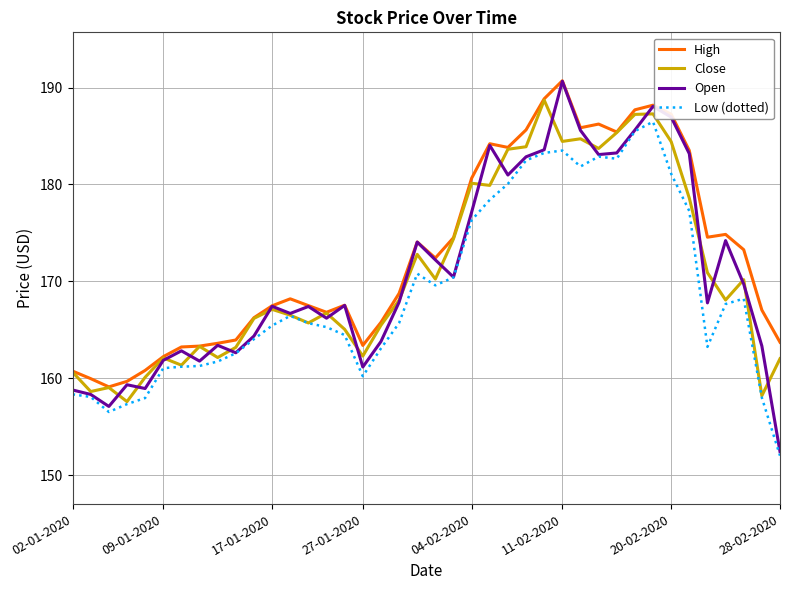

Which series has the largest range (max minus min)?

Open